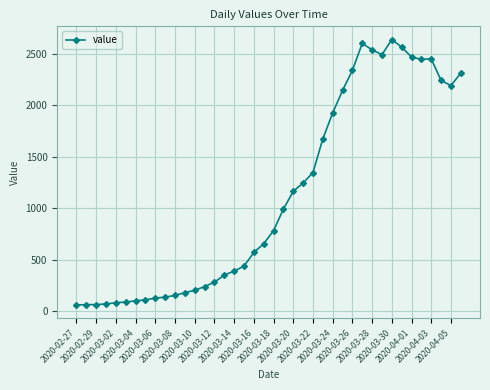

True or false: there are more than 0 points higher than both neighbors.

True